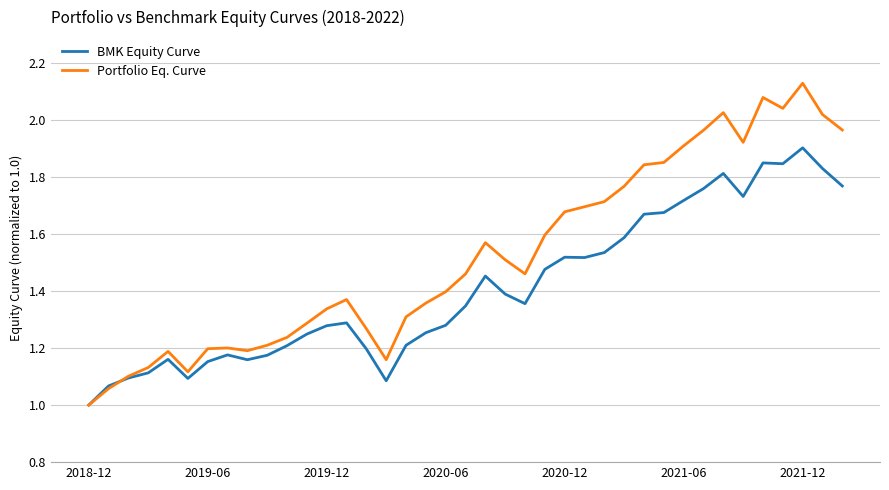

Does the chart have visible grid lines?

Yes